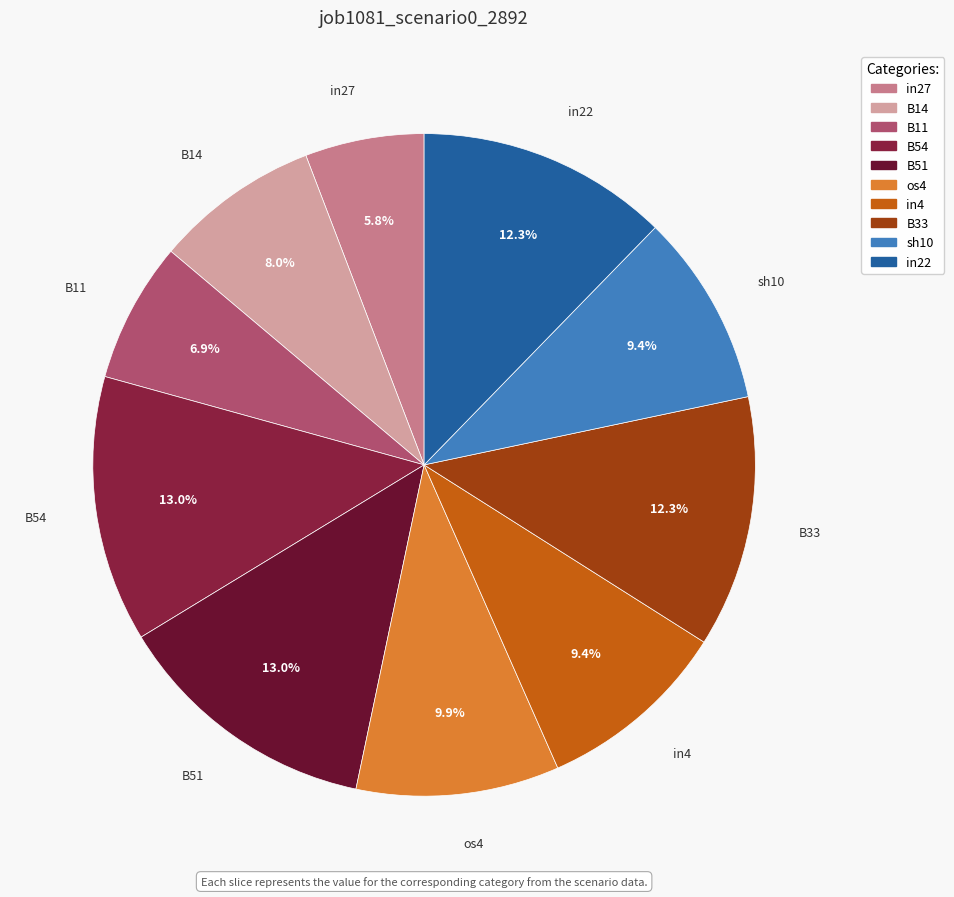

What is the smallest slice in the pie chart?

in27